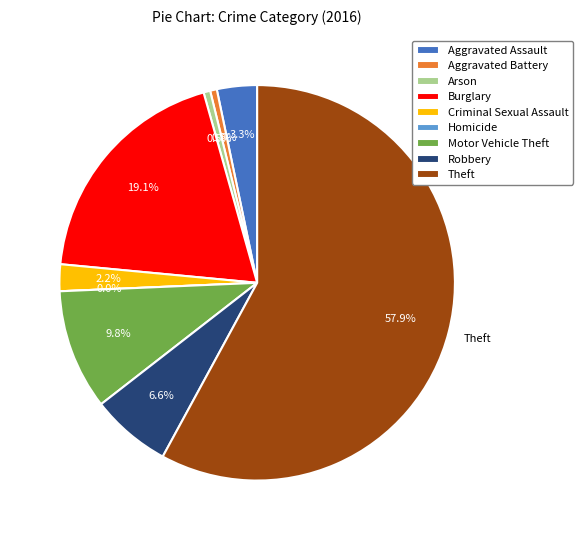

To the nearest percent, what is the difference between the Robbery and Aggravated Assault slice percentages?

3%